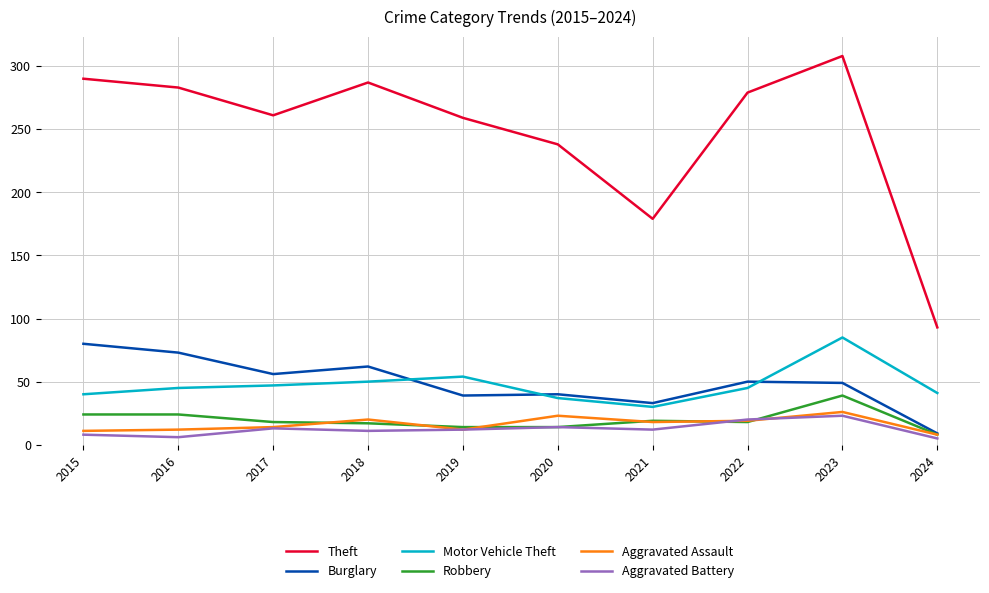

True or false: Theft and Robbery intersect in this chart.

False